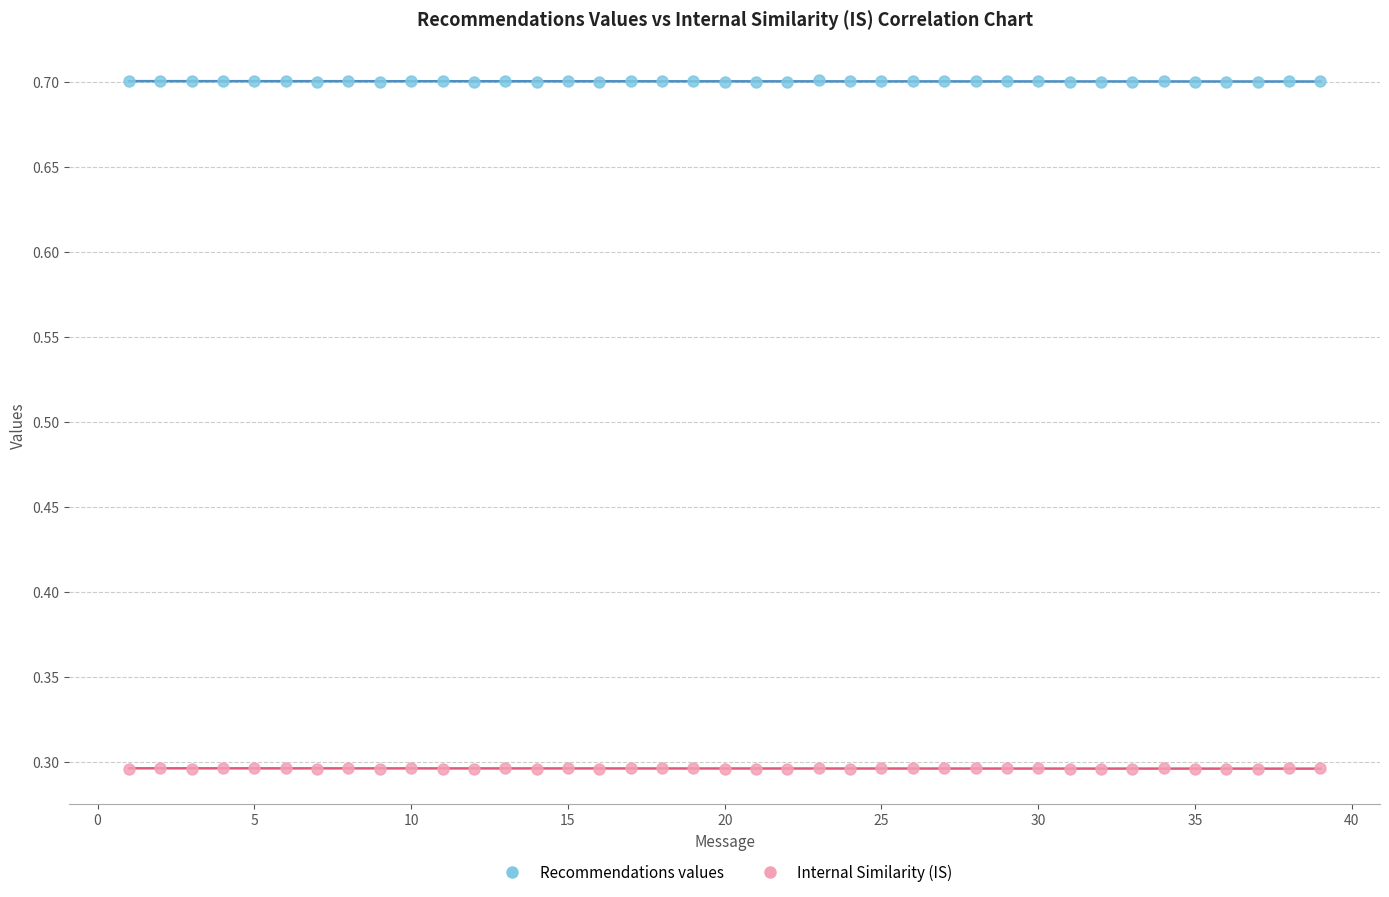

Across all data points, what is the range of X values (max minus min)?

38.0